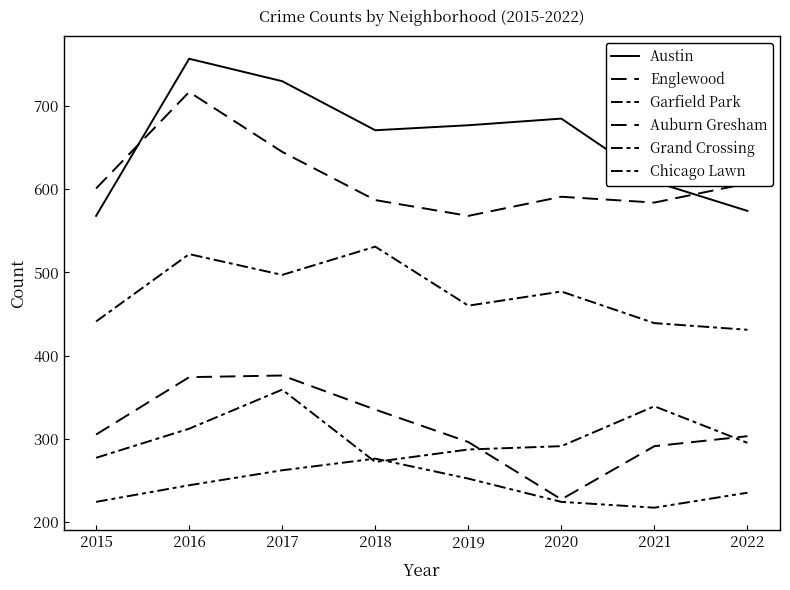

Rank the categories by Grand Crossing value from highest to lowest.

2017, 2021, 2016, 2022, 2020, 2019, 2015, 2018